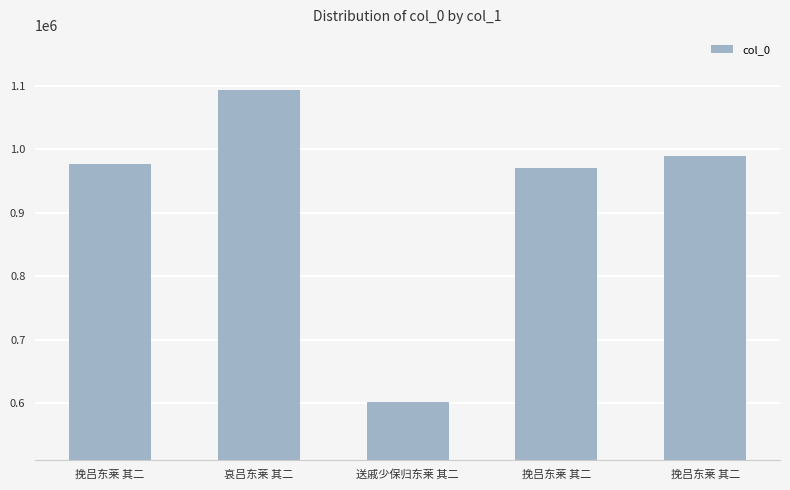

How many data points are less than 976262?

2